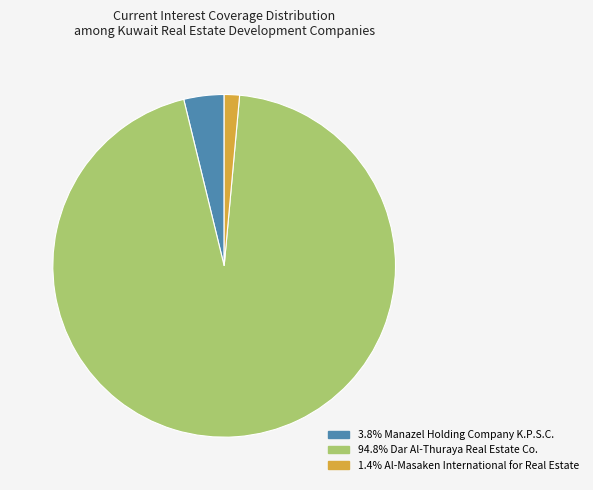

Is there any slice that represents more than half of the pie?

Yes